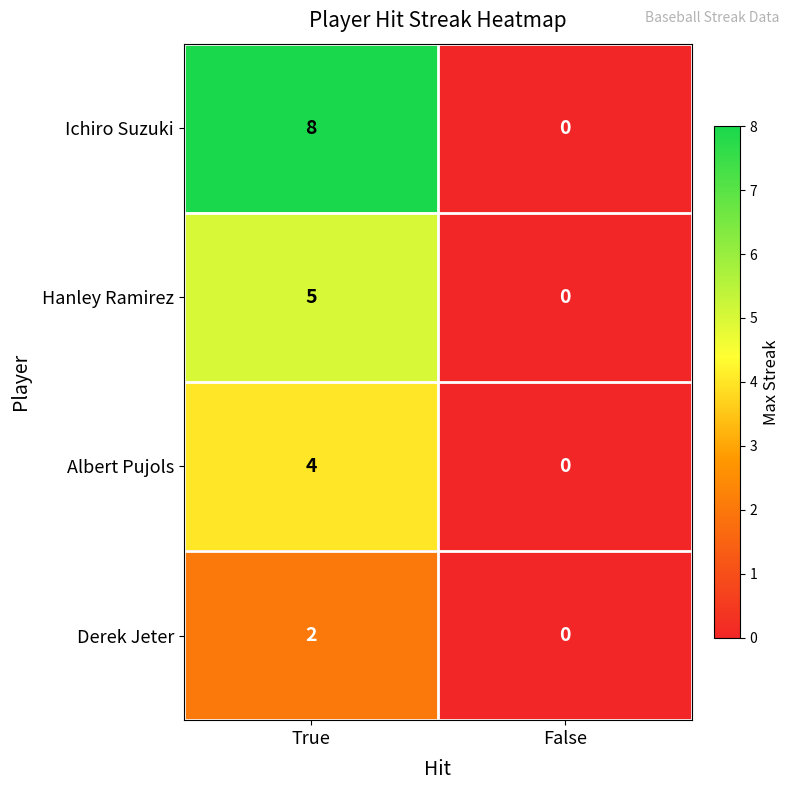

The value of Hanley Ramirez at False is 0. True or false?

True